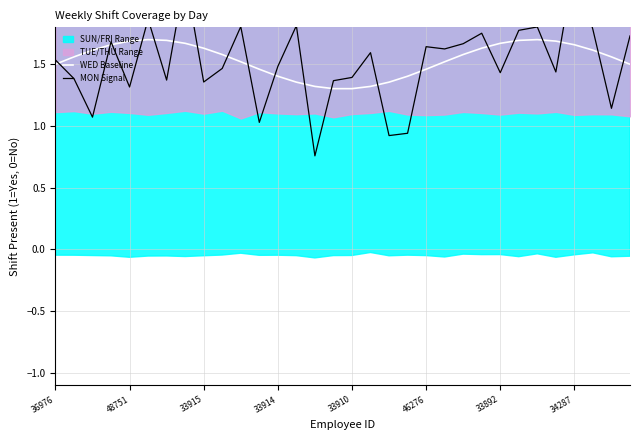

True or false: WED Baseline has a value of 0.9 at 36976.

False